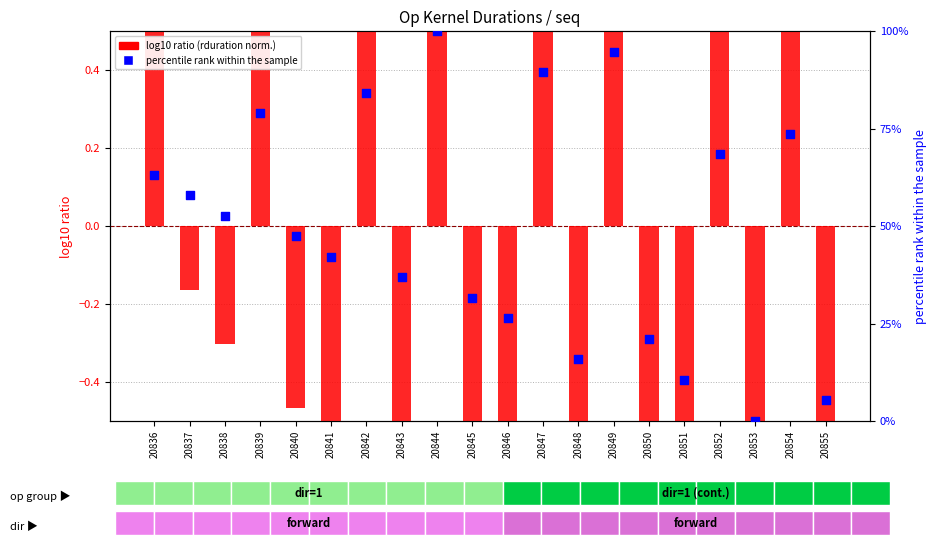

At how many categories does at least one series exceed 13?

17